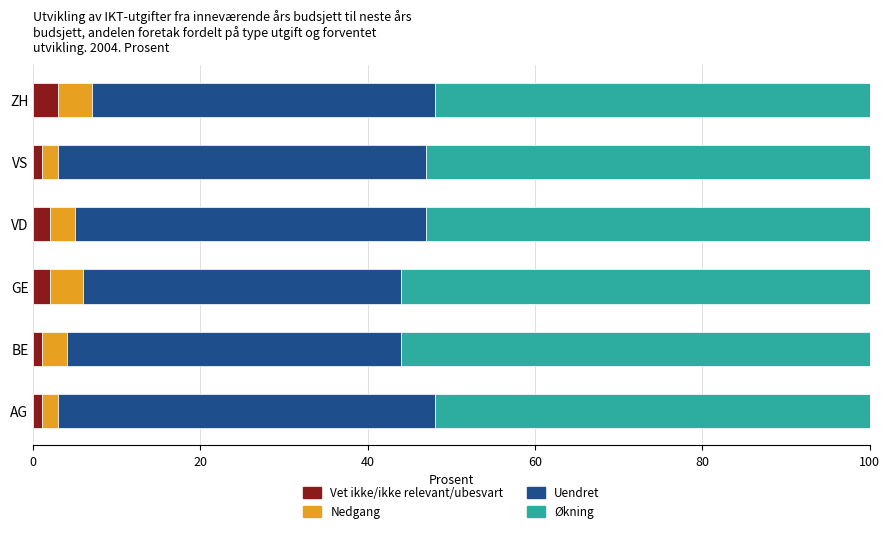

What is the maximum value for Vet ikke/ikke relevant/ubesvart?

3